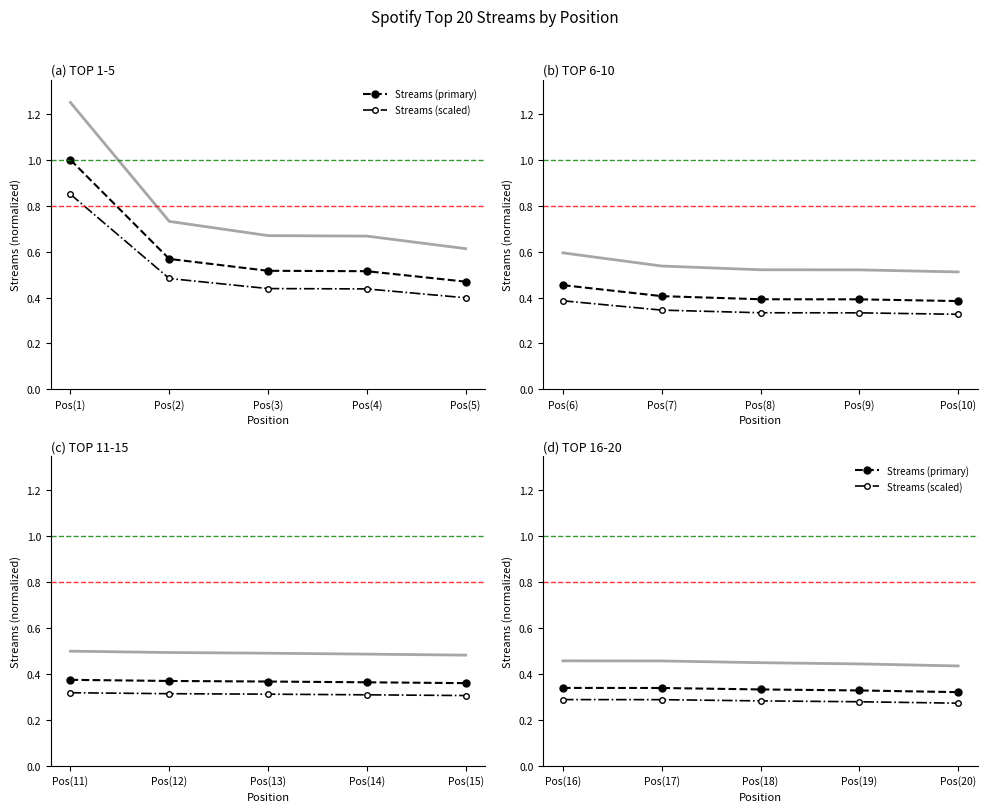

What are all the series names shown in the legend?

Streams (primary), Streams (scaled)